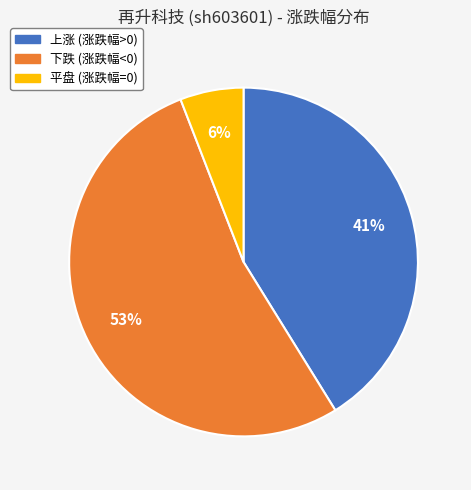

To the nearest percent, what percentage of the pie is 下跌 (涨跌幅<0)?

53%